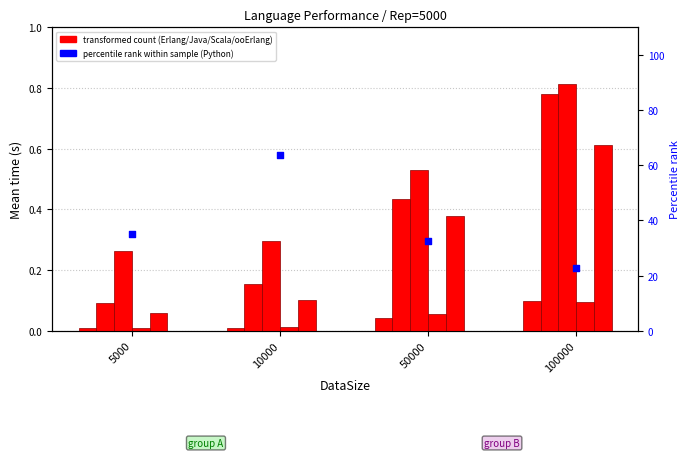

Which series has the widest spread of Y values?

Python